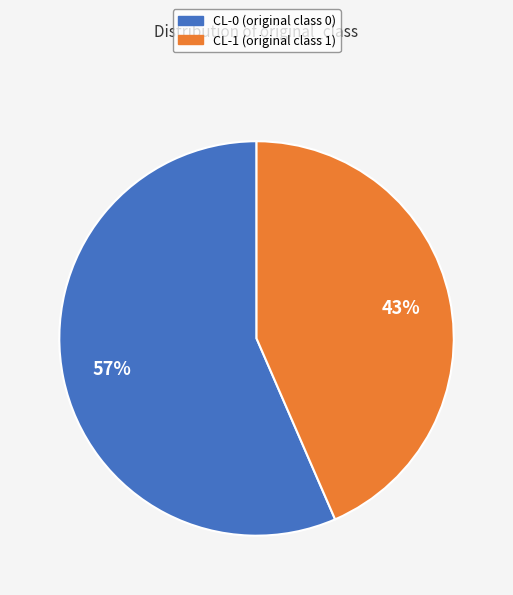

True or false: CL-1 accounts for 38% of the total.

False